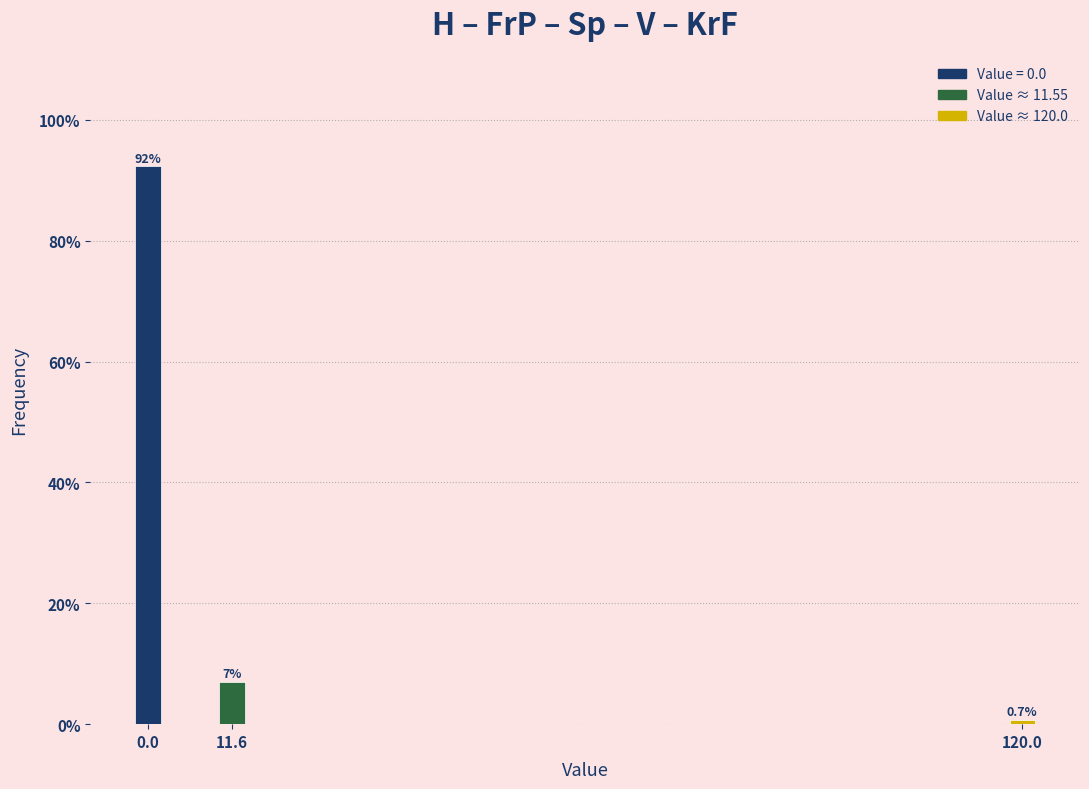

Reading left to right, transcribe all the data shown in this chart.

0.0=92.3	11.6=7.0	120.0=0.7